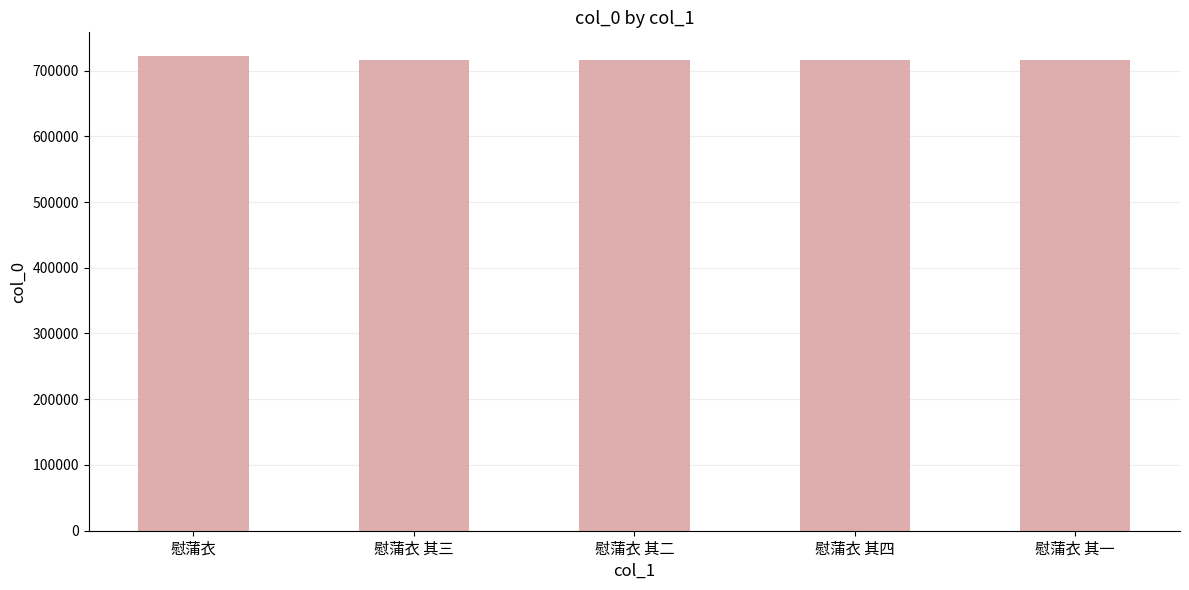

True or false: the data shows 722005 at 慰蒲衣.

True